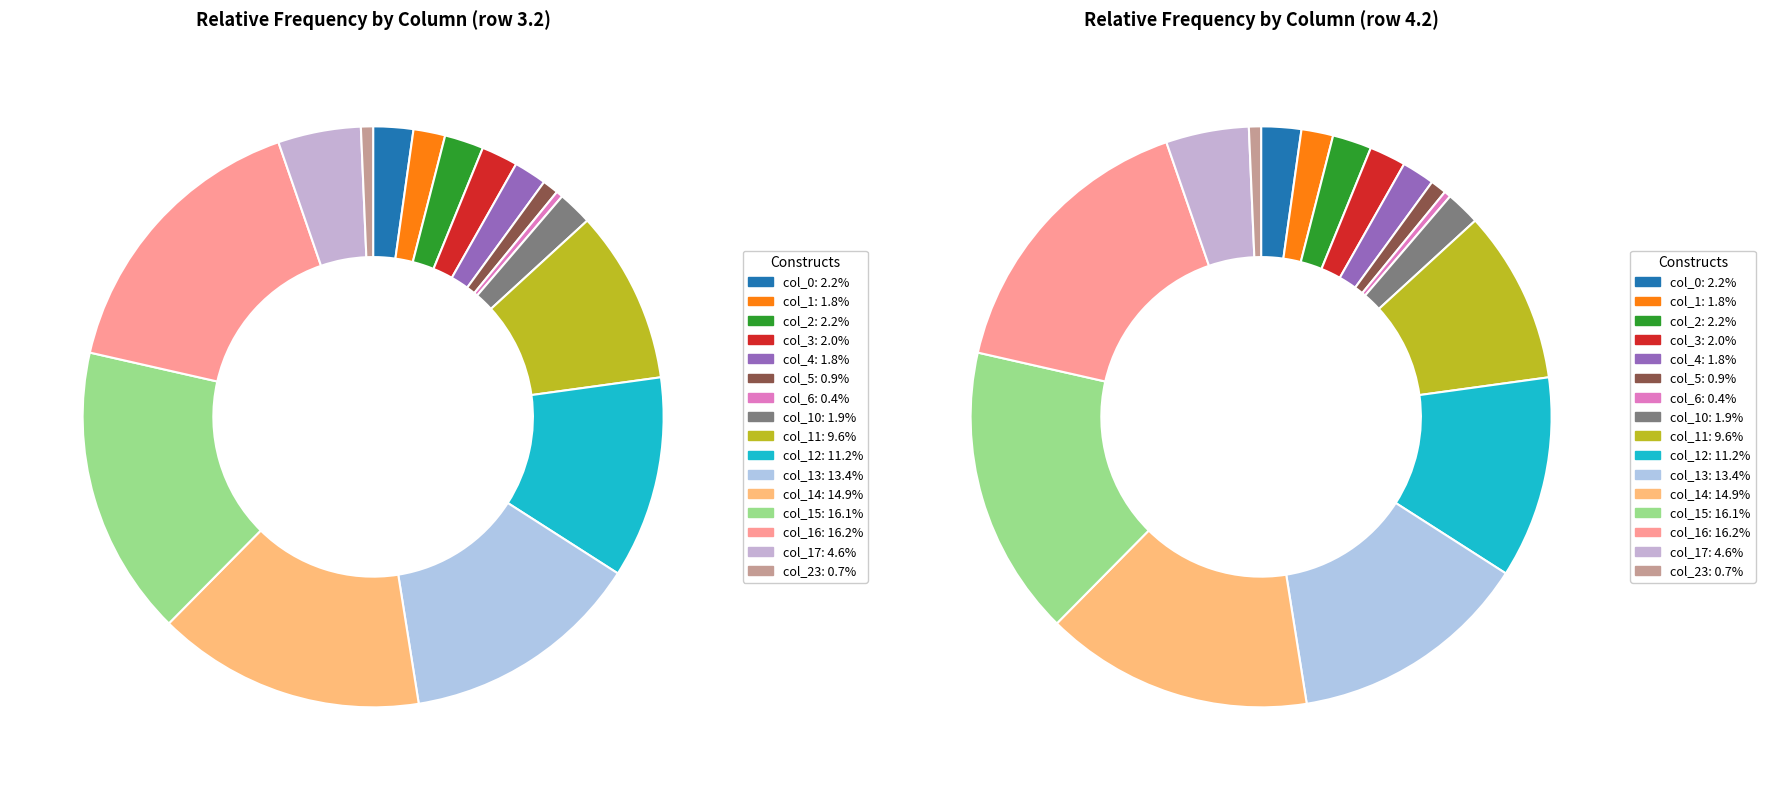

What is the largest slice in the pie chart?

16